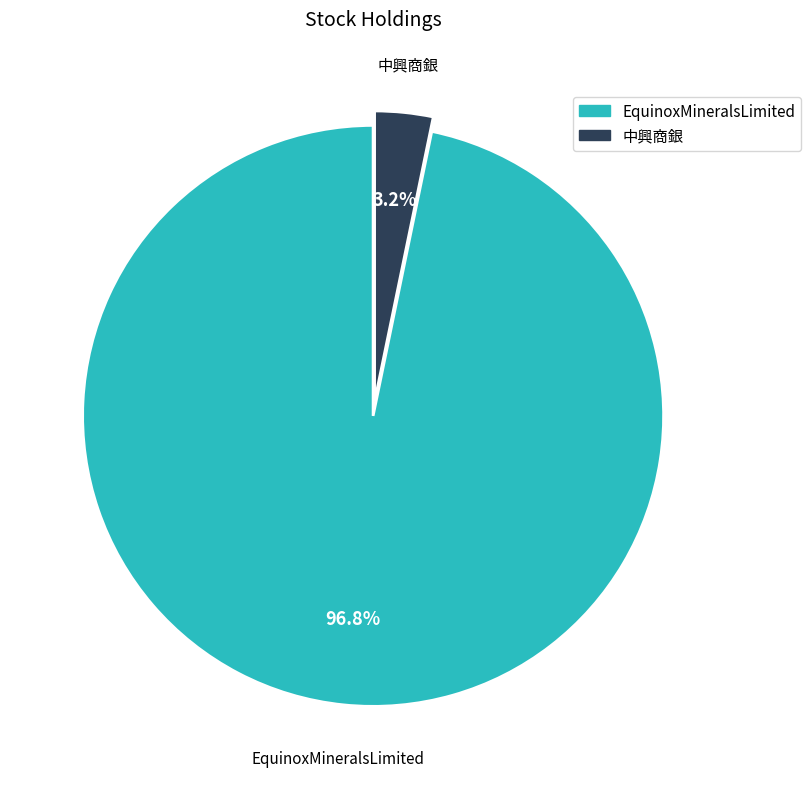

To the nearest percent, what percentage of the pie is EquinoxMineralsLimited?

97%